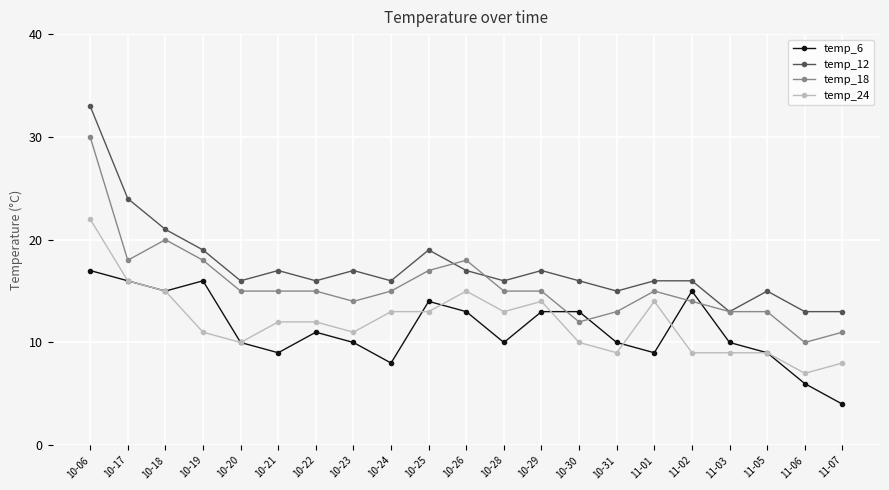

Rank the series by their maximum value, from lowest to highest.

temp_6, temp_24, temp_18, temp_12